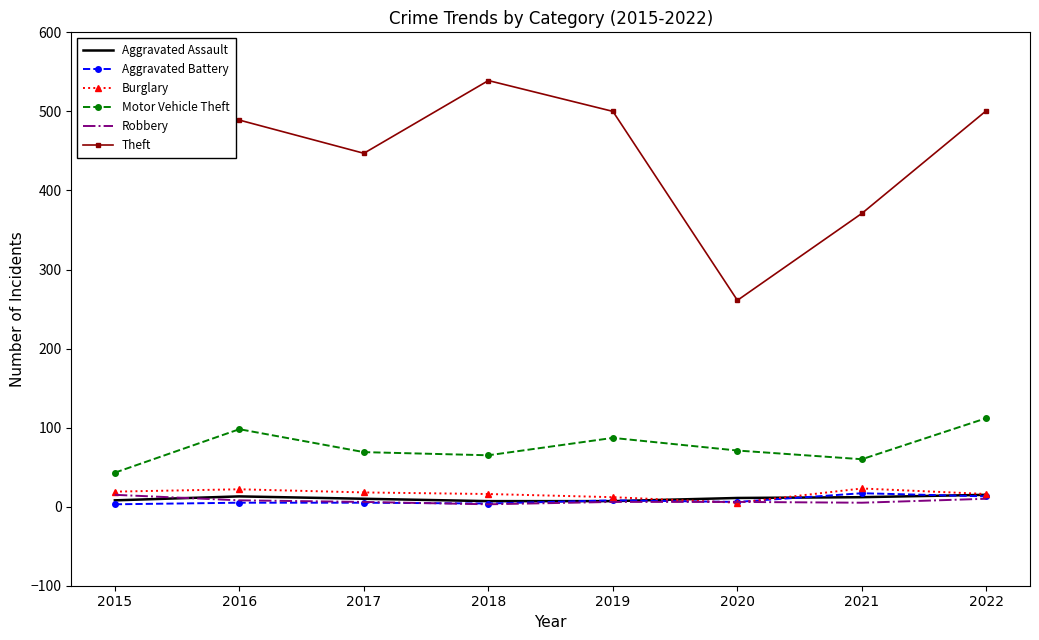

True or false: Motor Vehicle Theft and Robbery cross at least once.

False